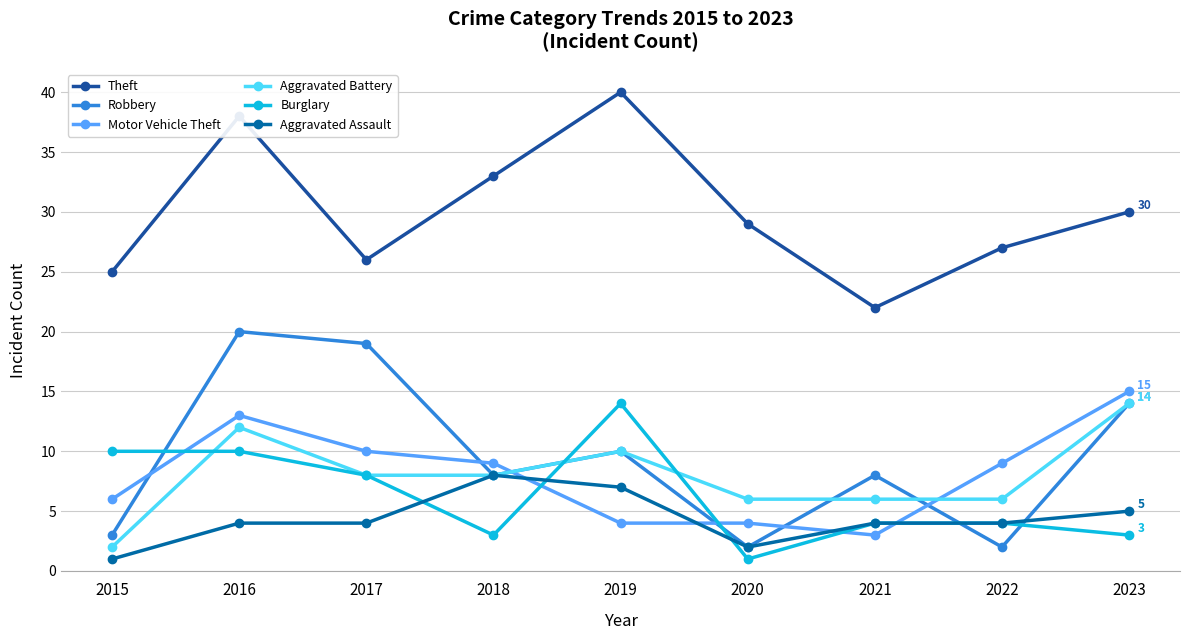

Between 2015 and 2016, which series saw the biggest shift?

Robbery